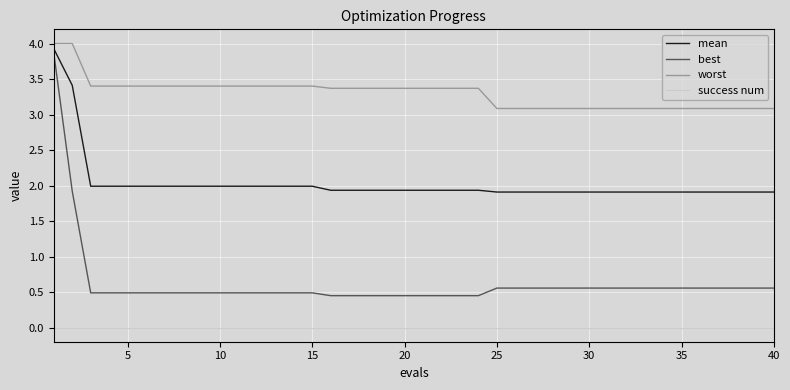

How many lines are shown in the chart?

4